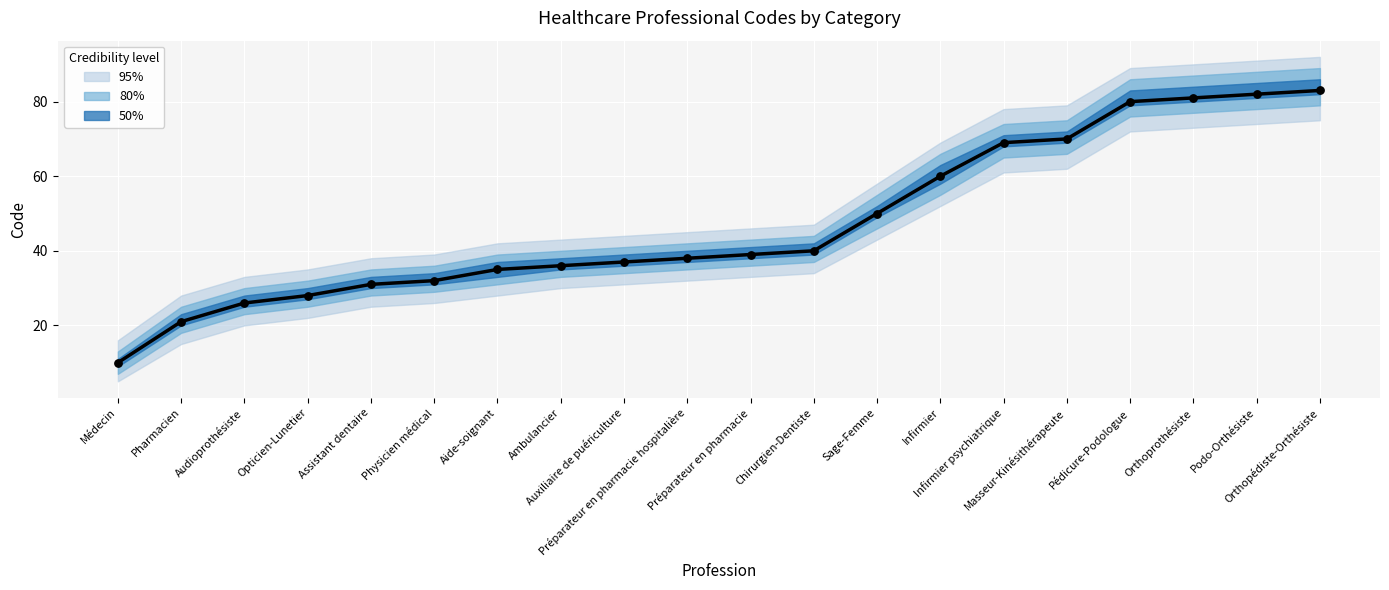

Approximately how many times larger is the value at Physicien médical compared to Pédicure-Podologue?

0.4